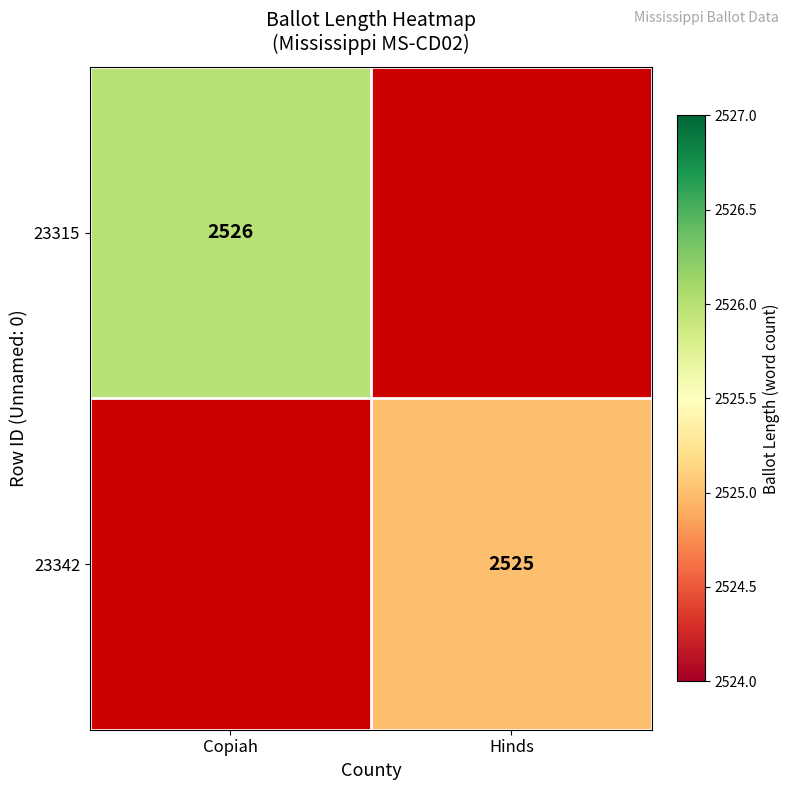

The 23342 series shows 2525 at Hinds. True or false?

True